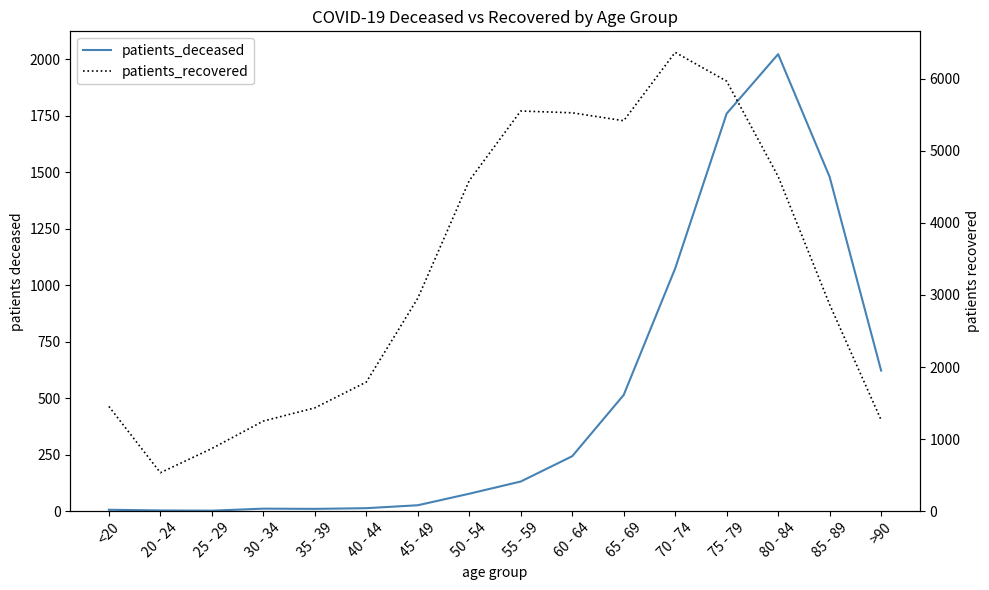

The value of patients_recovered at 55 - 59 is 5553. True or false?

True